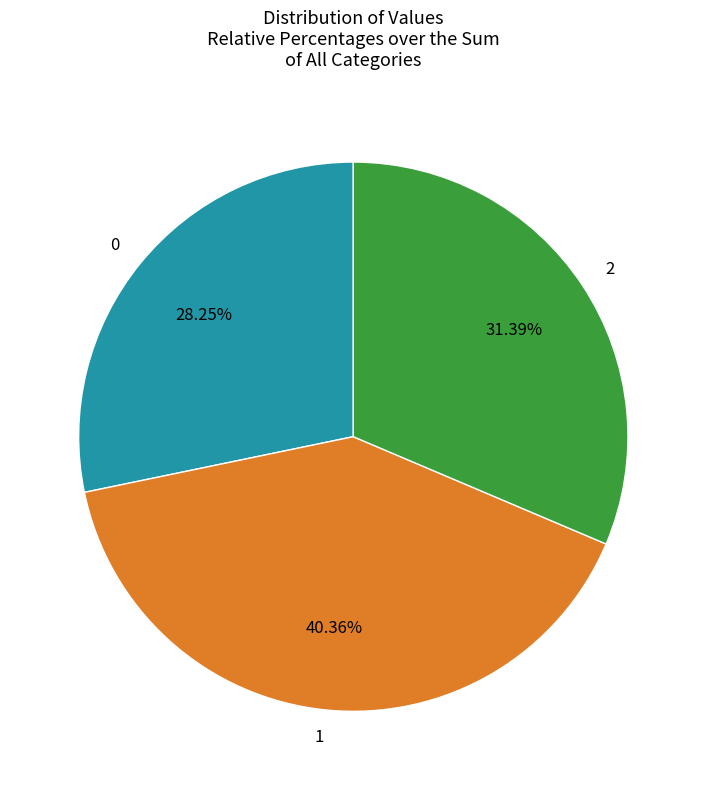

How many segments does this pie chart have?

3